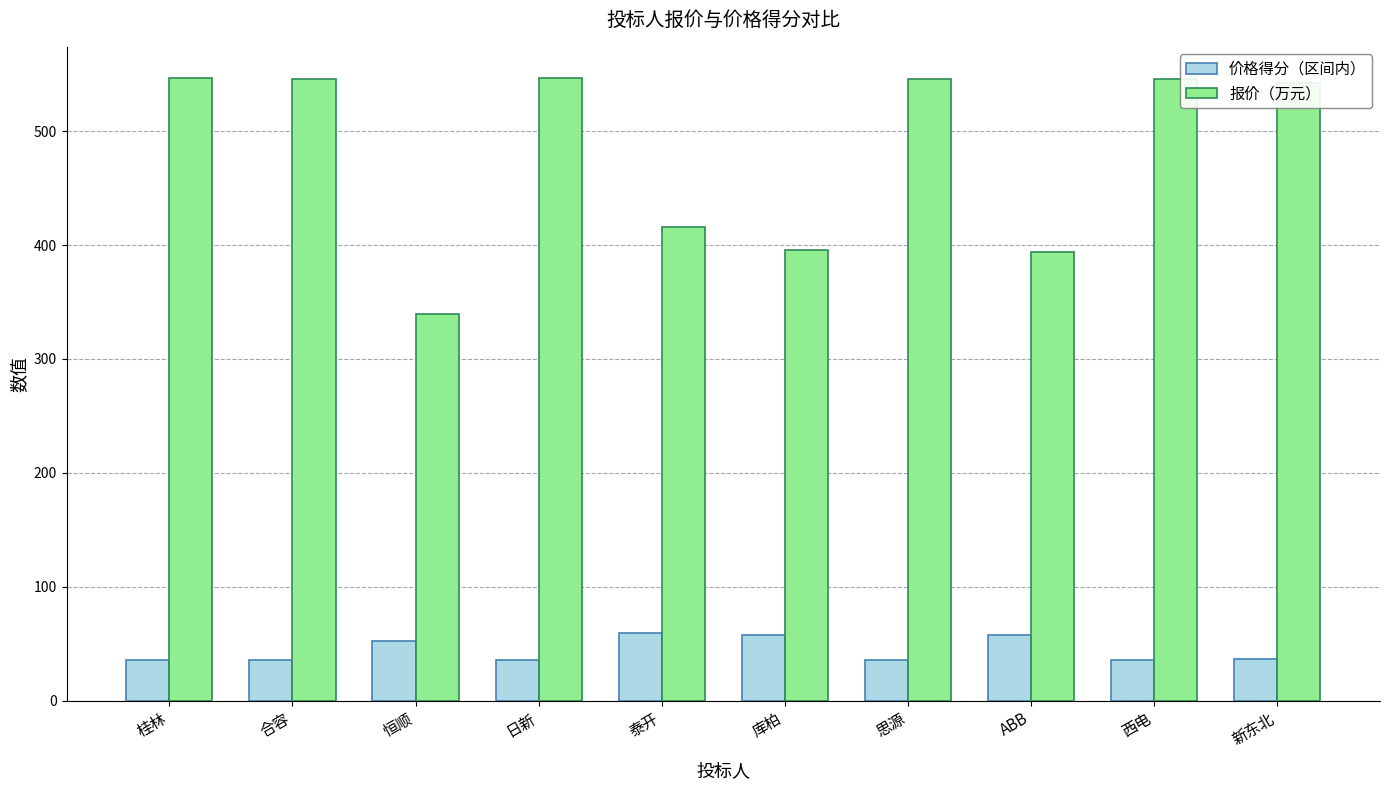

What is the label of the 8th bar from the right?

恒顺